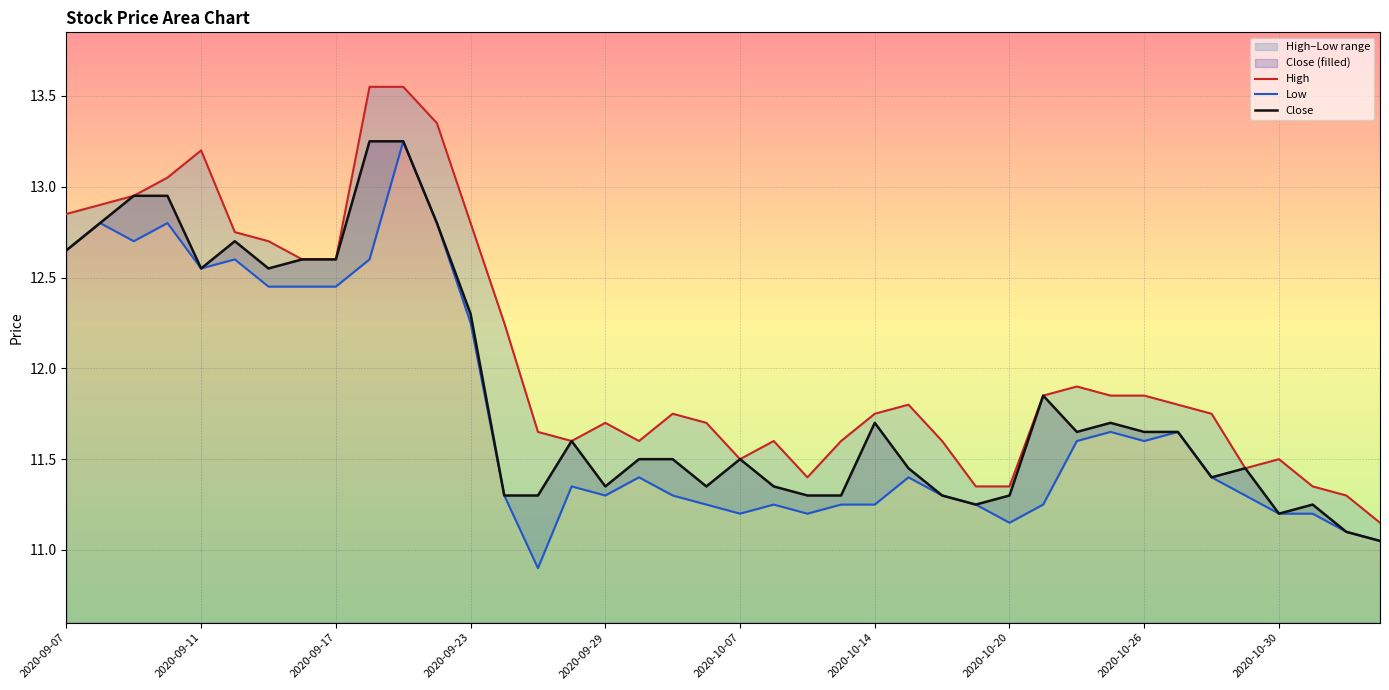

True or false: Close and High cross at least once.

False